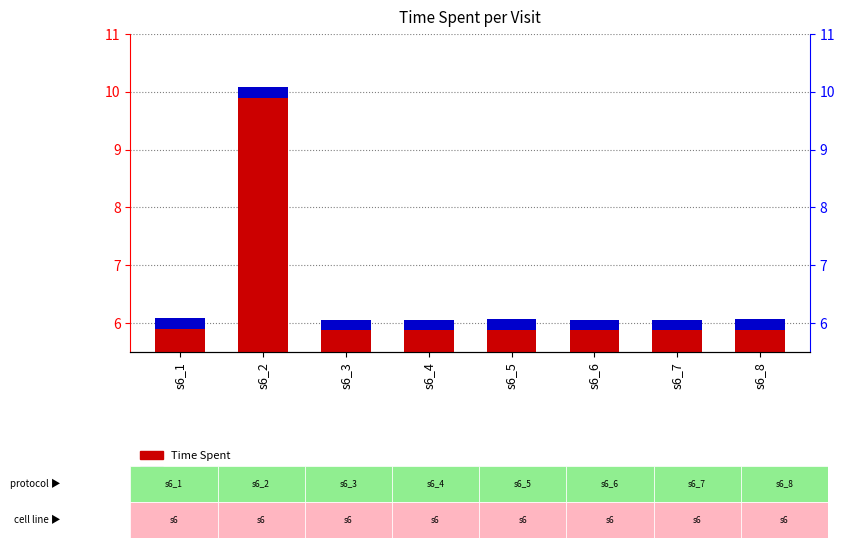

What is the greatest value displayed?

10.1